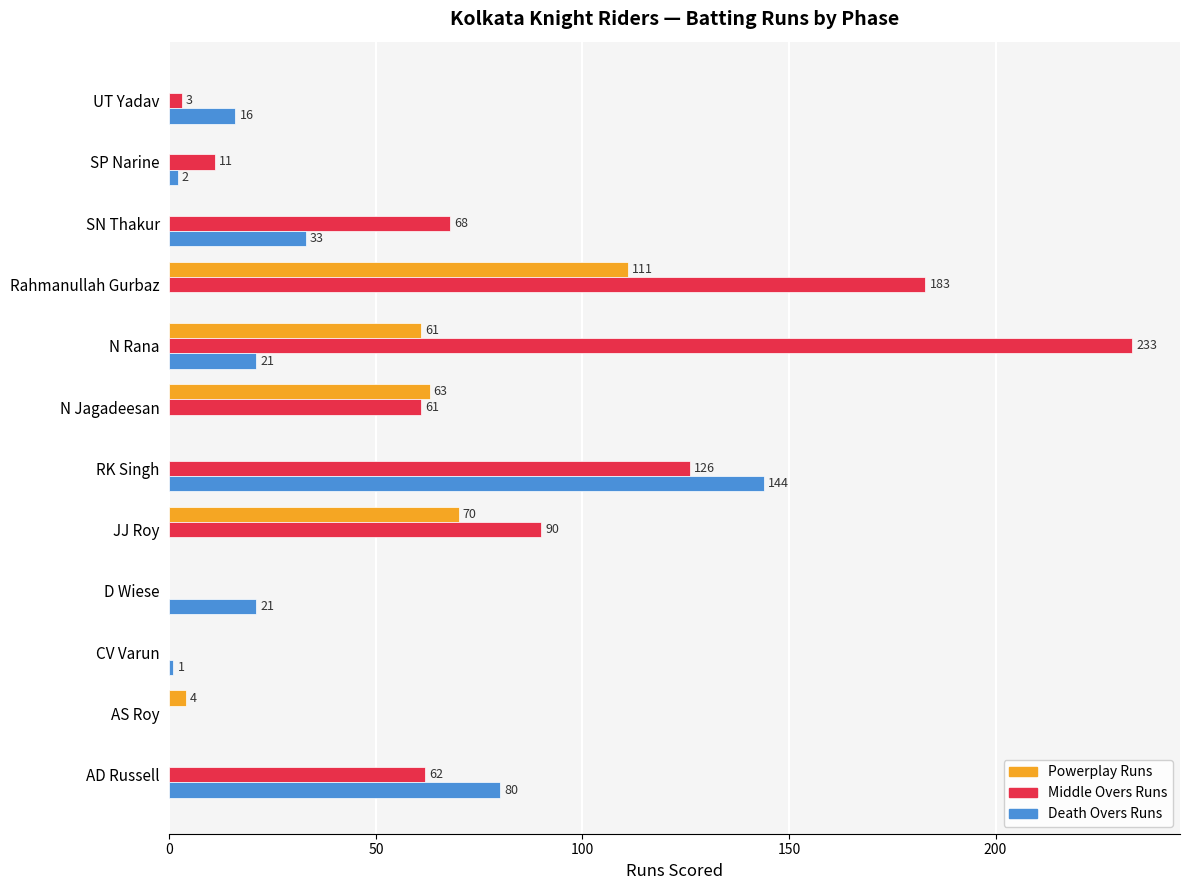

Are the bars horizontal?

Yes